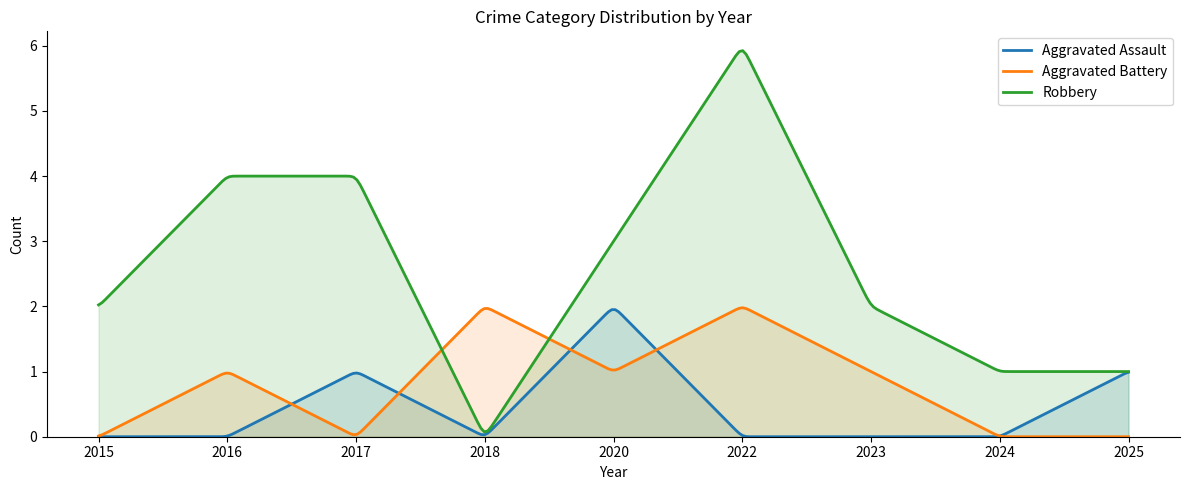

At which label does Robbery first exceed 2?

2016